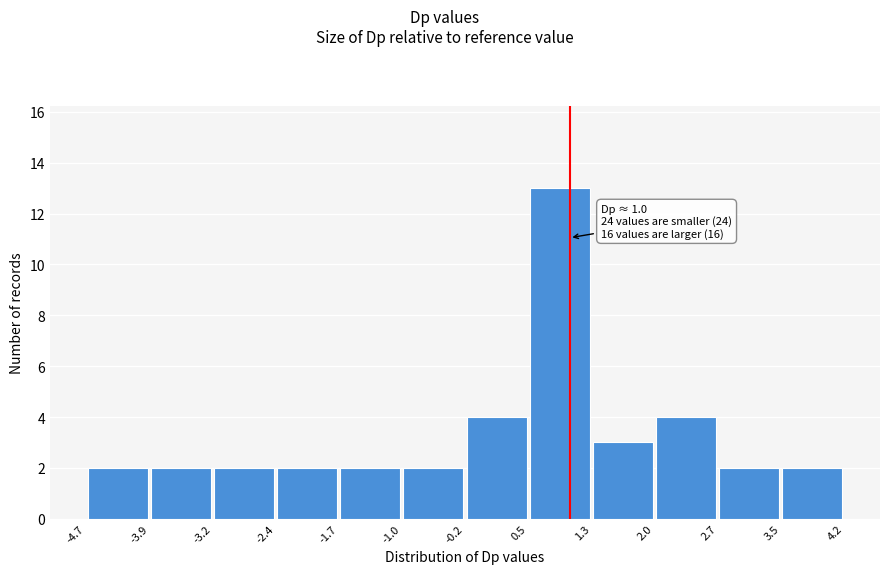

Which range on the x-axis has the tallest bar?

0.5 to 1.3